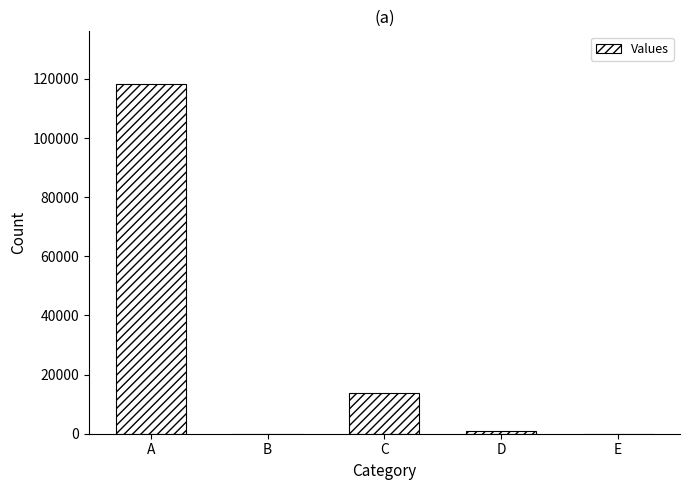

Which label corresponds to the largest value in the chart?

A